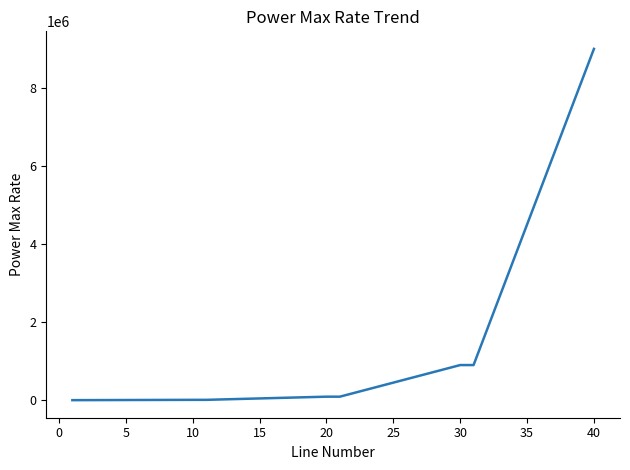

What is the difference between the maximum and minimum values?

8999100